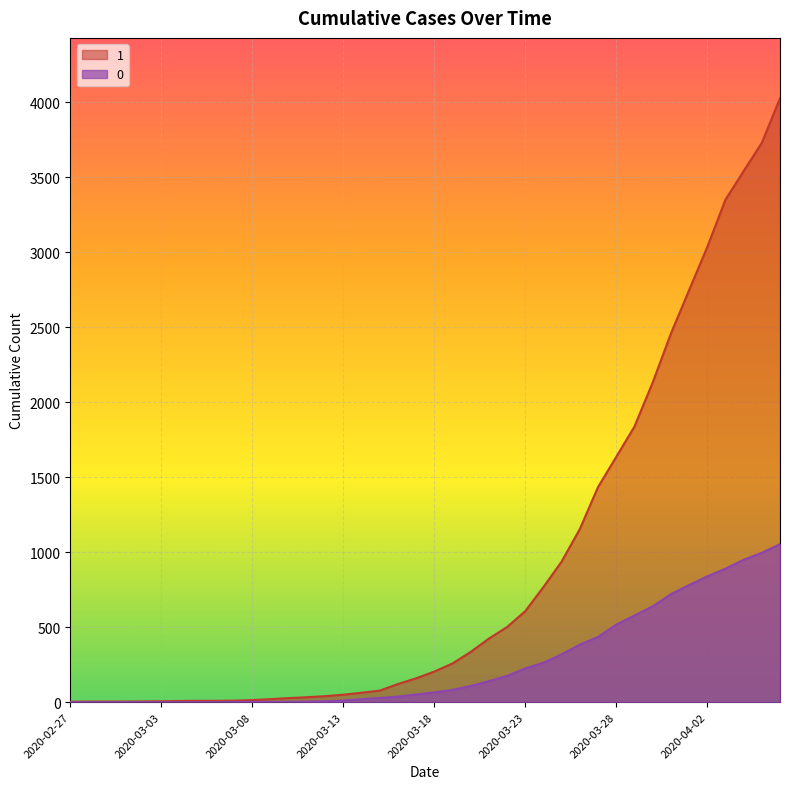

Rank the series at 2020-02-28 from highest to lowest value.

1, 0